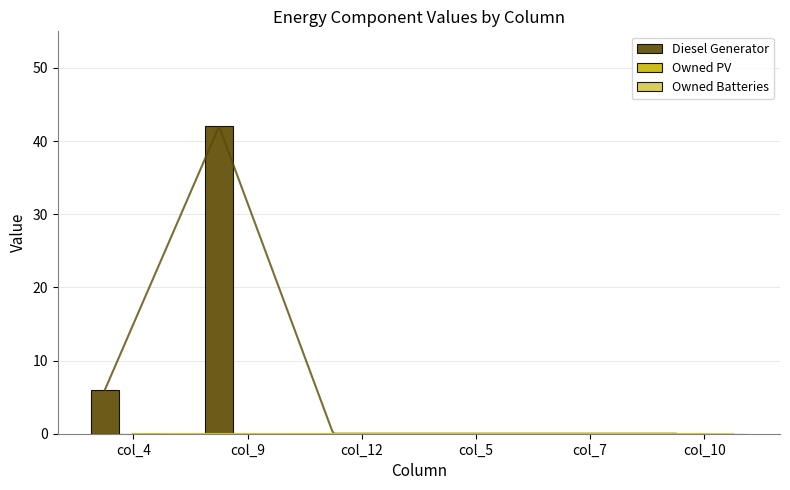

What are all the series names shown in the legend?

Diesel Generator, Owned PV, Owned Batteries